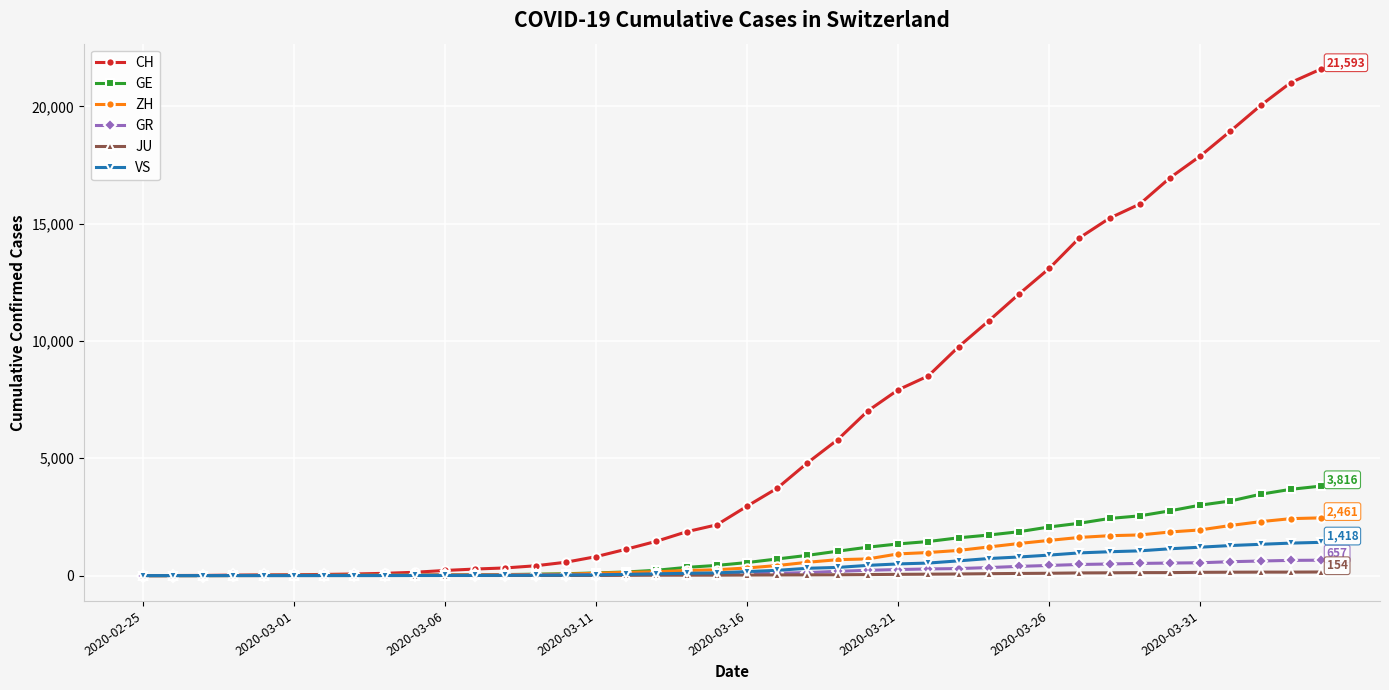

Which series has the widest spread of values?

CH